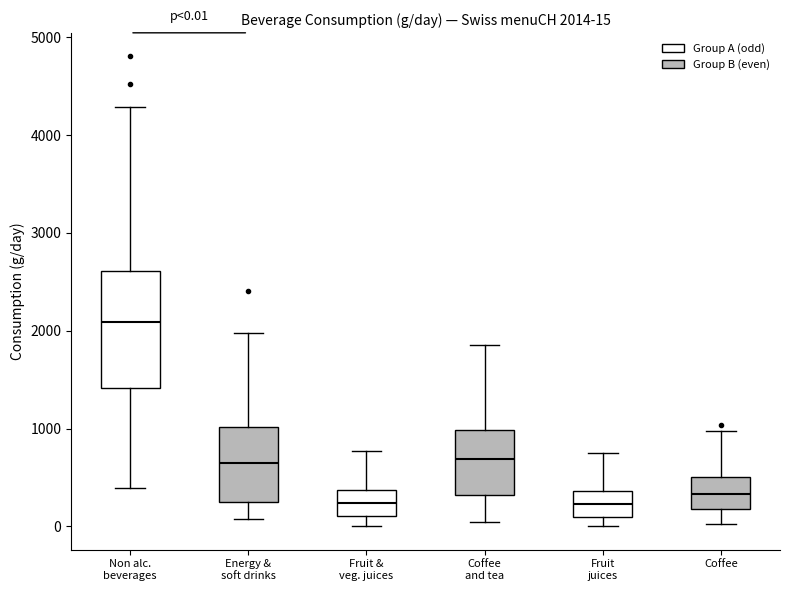

Which box's median line is the highest?

Non alc. beverages